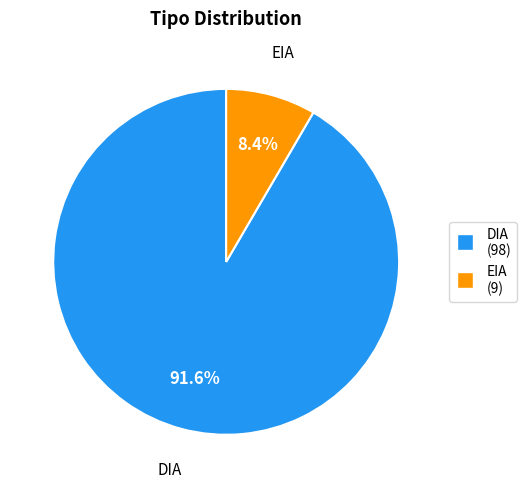

To the nearest percent, what is the difference between the largest and smallest slice percentages?

83%